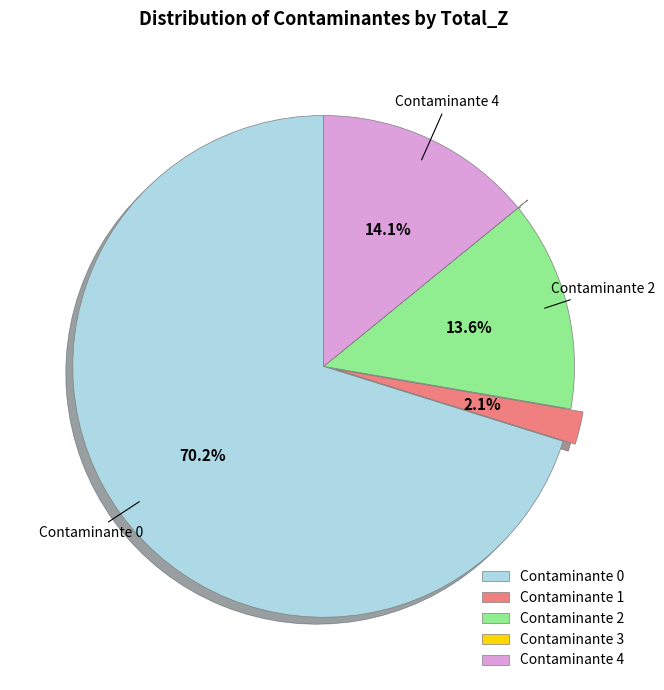

Is there any slice that represents more than half of the pie?

Yes